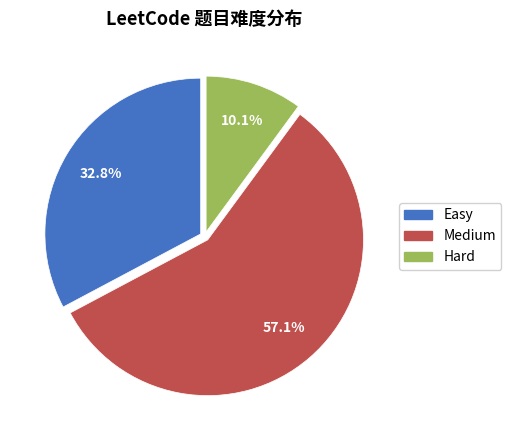

Which slice is the largest?

Medium